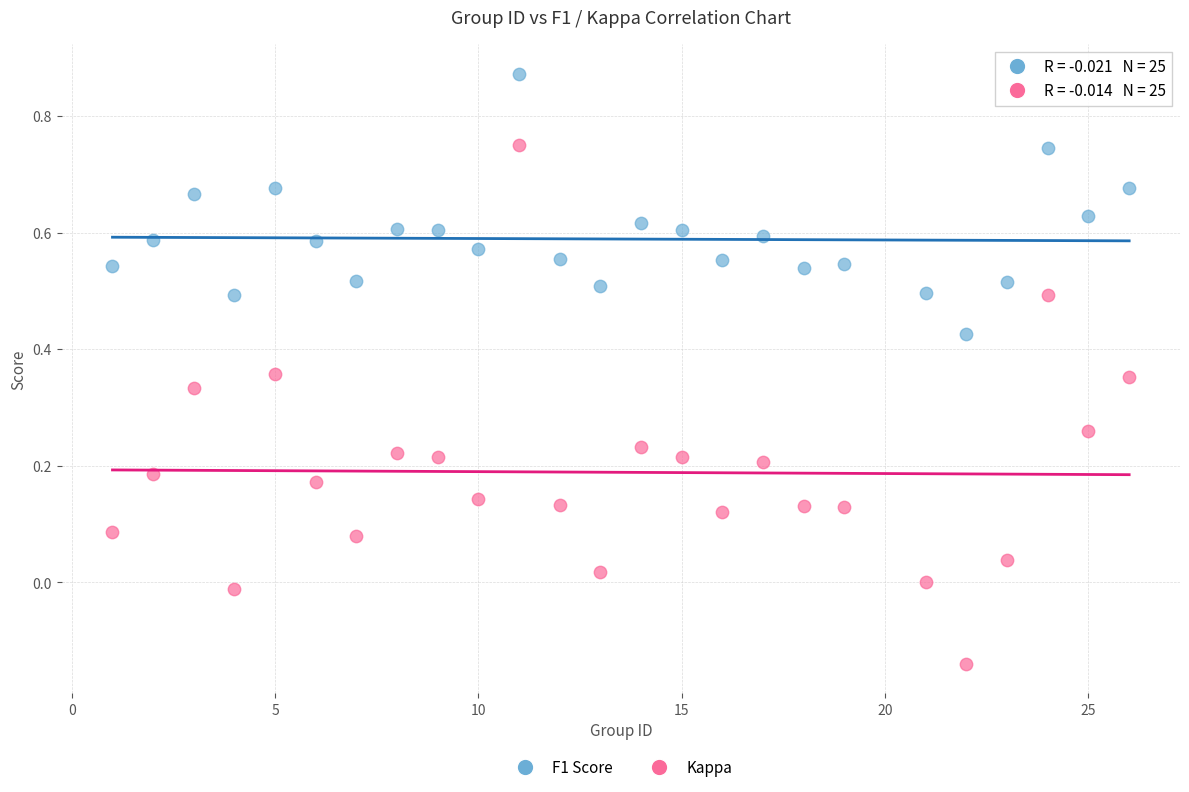

Which series has the largest Y range (max minus min)?

Kappa